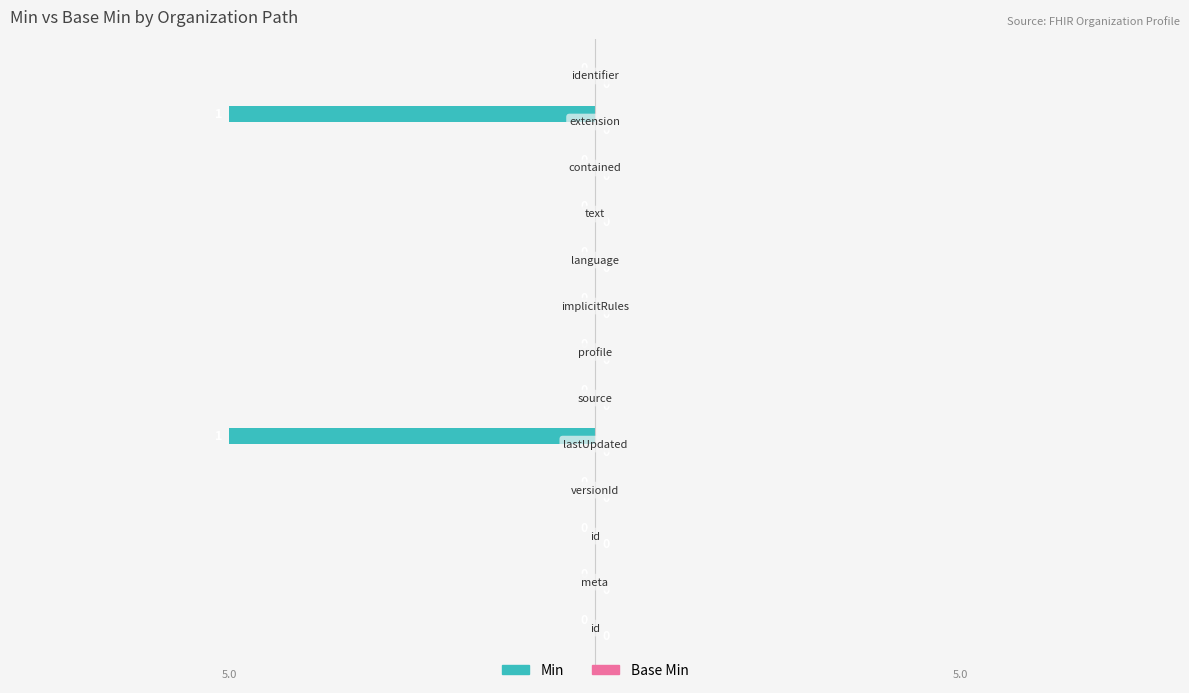

How many data points does each series have?

13